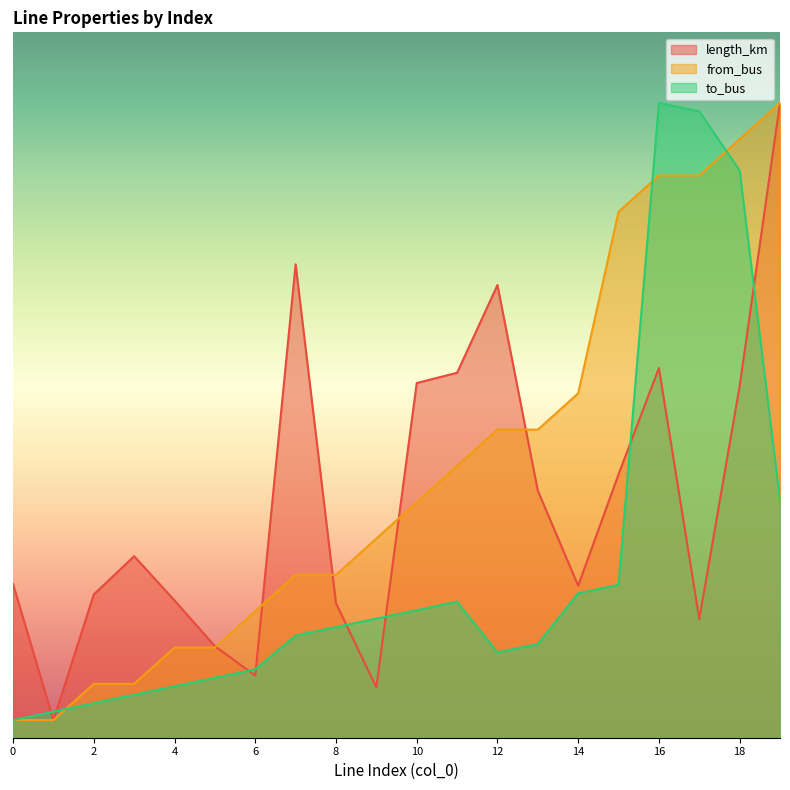

Rank the series at 14 from lowest to highest value.

to_bus, length_km, from_bus